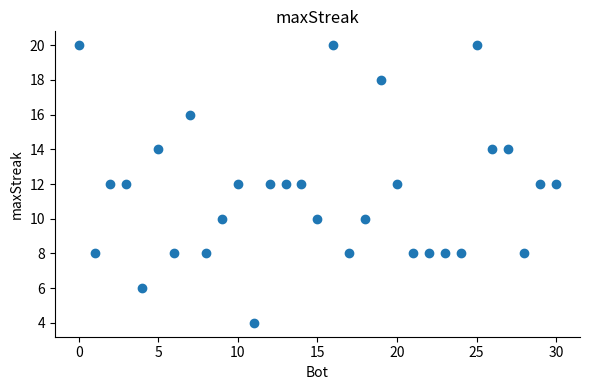

What is the range of X values (max minus min)?

30